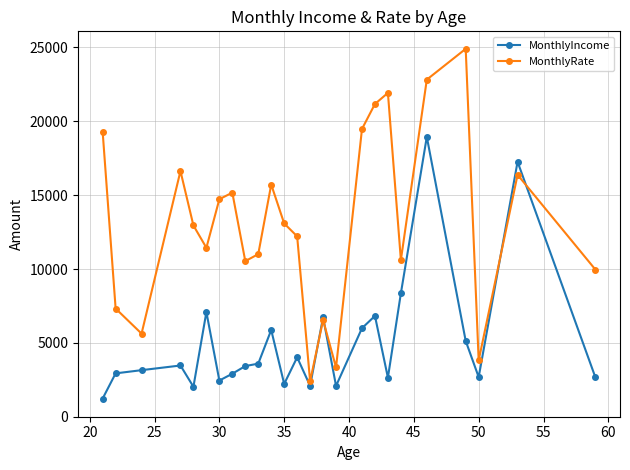

True or false: MonthlyRate has more than 0 points higher than both neighbors.

True